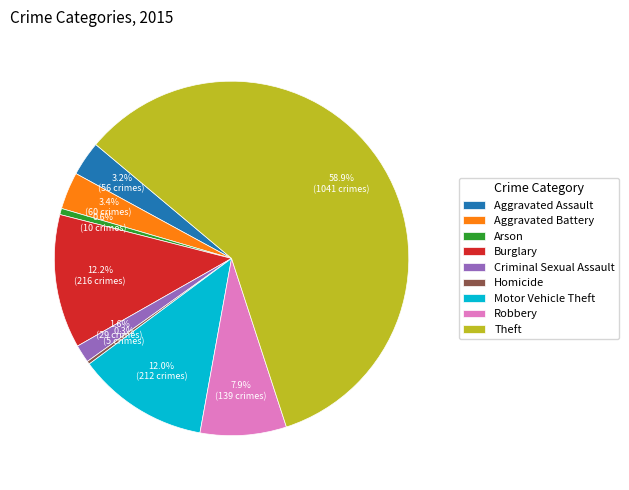

To the nearest percent, what portion does Robbery represent?

8%